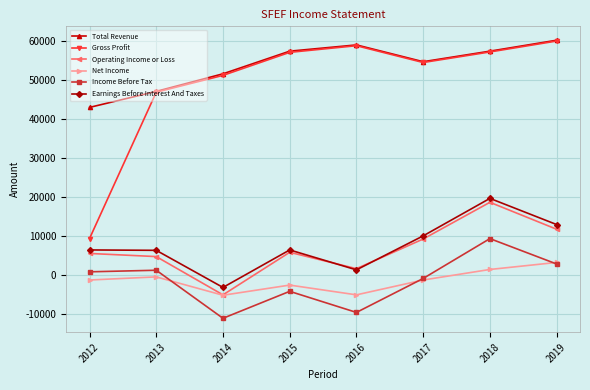

Is the value of Gross Profit at 2019 greater than the value of Net Income at 2018?

Yes